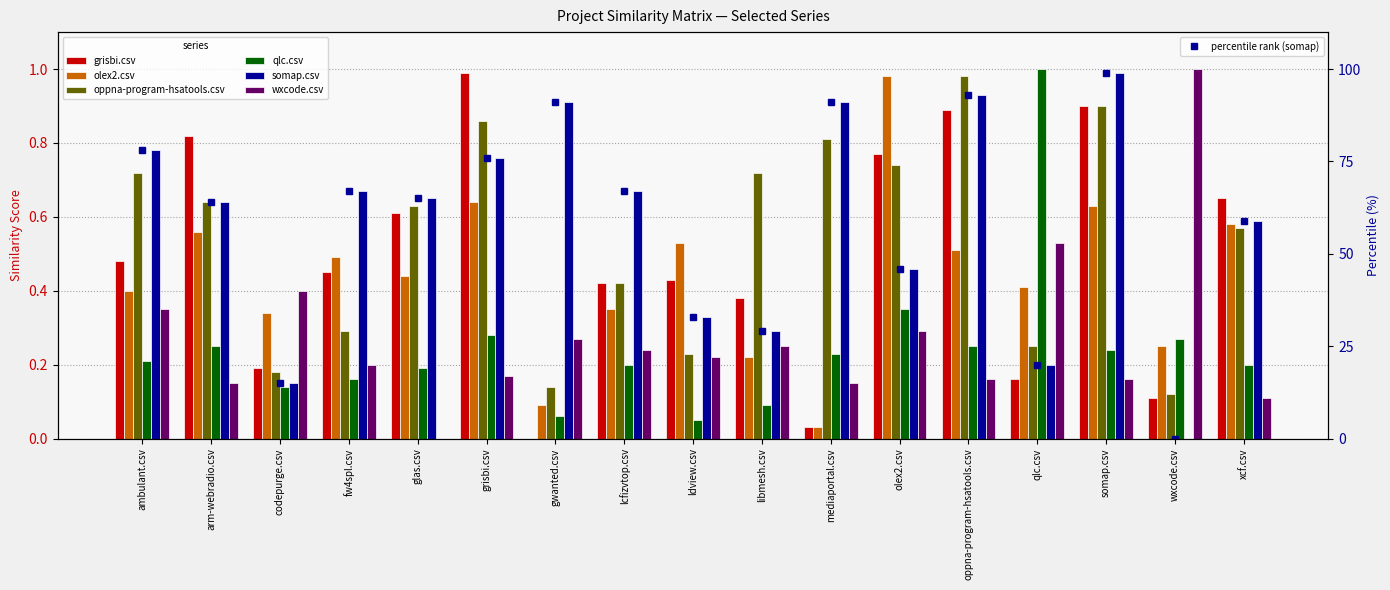

How many data points does each series have?

17